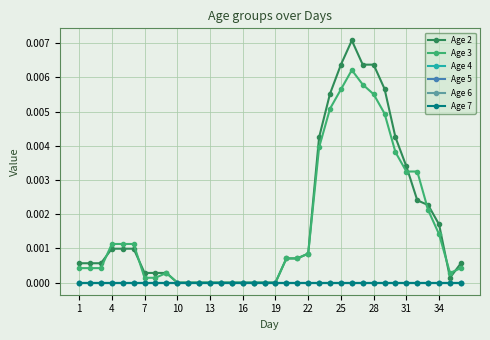

How many lines are shown in the chart?

6